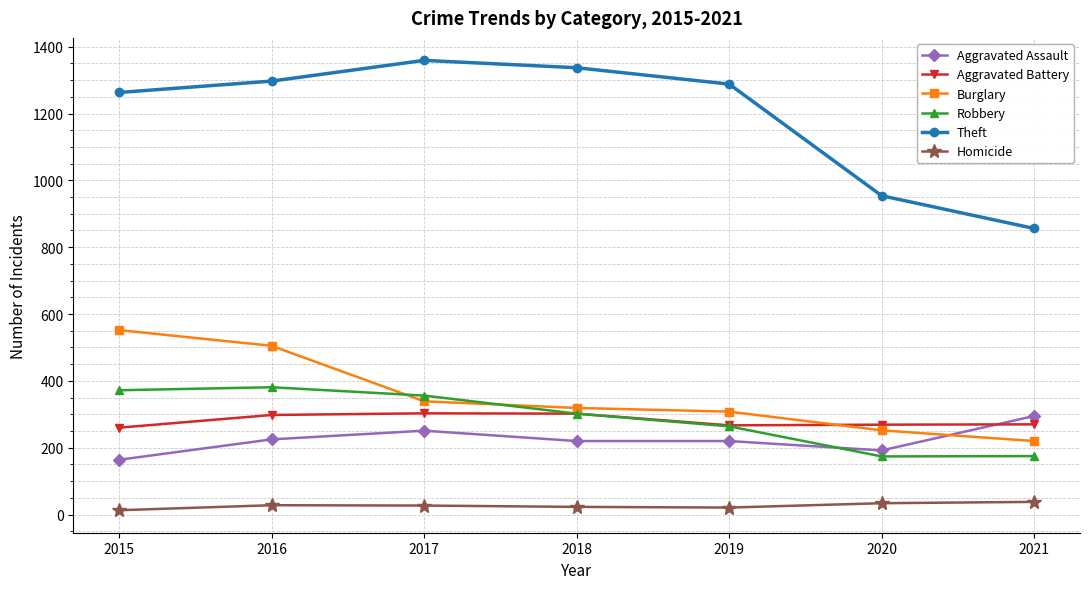

Rank the series at 2016 from lowest to highest value.

Homicide, Aggravated Assault, Aggravated Battery, Robbery, Burglary, Theft